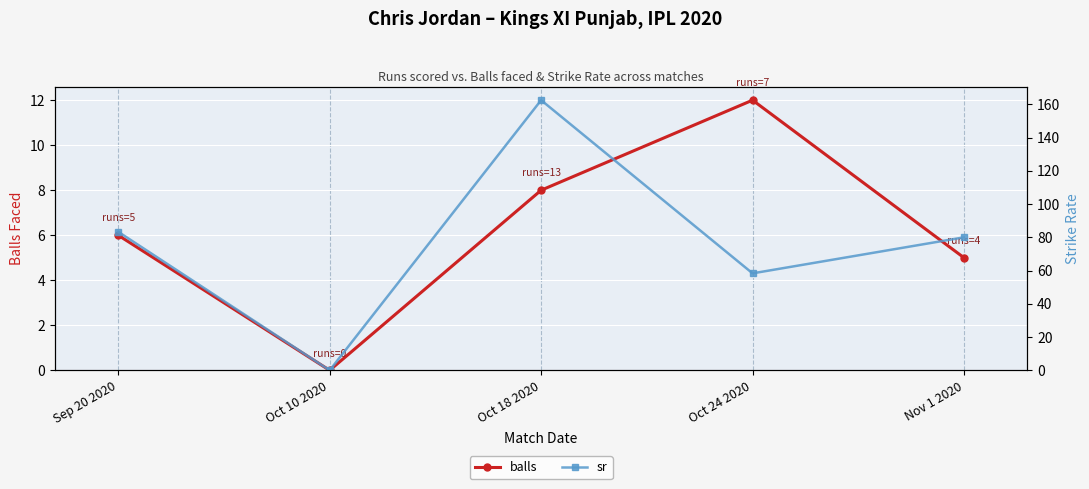

The value of balls at Sep 20 2020 is 10.3. True or false?

False